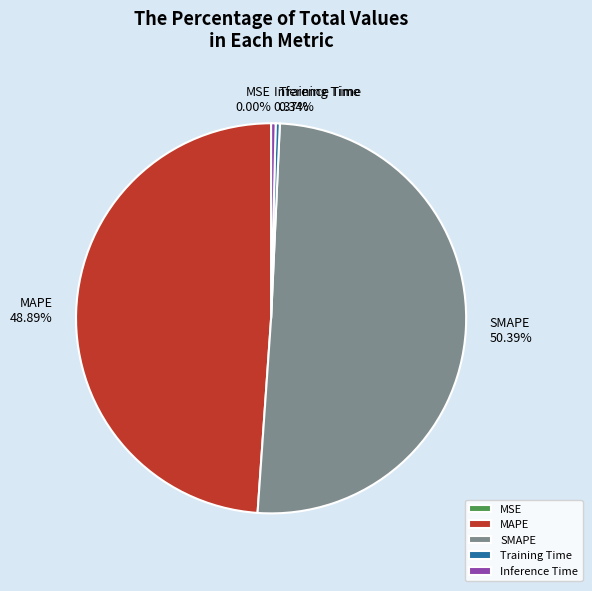

Is it true that Training Time is 0% of the pie?

True